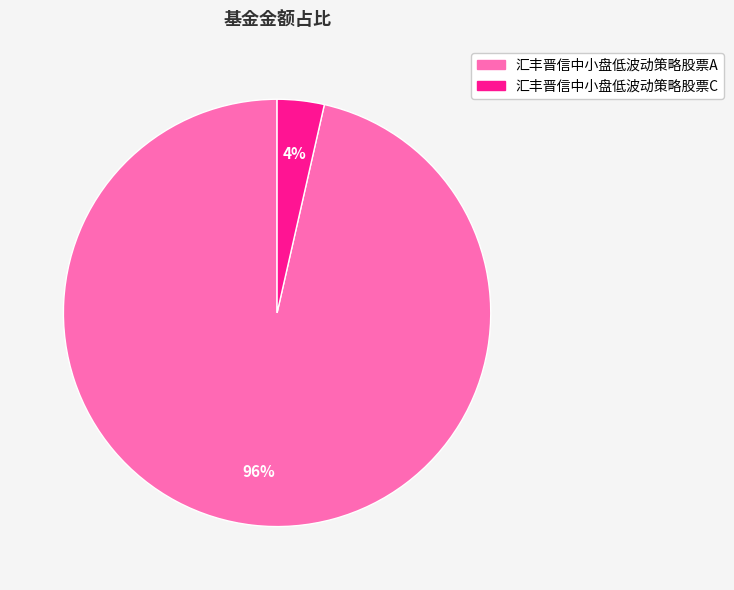

Which category has the biggest portion of the pie?

汇丰晋信中小盘低波动策略股票A